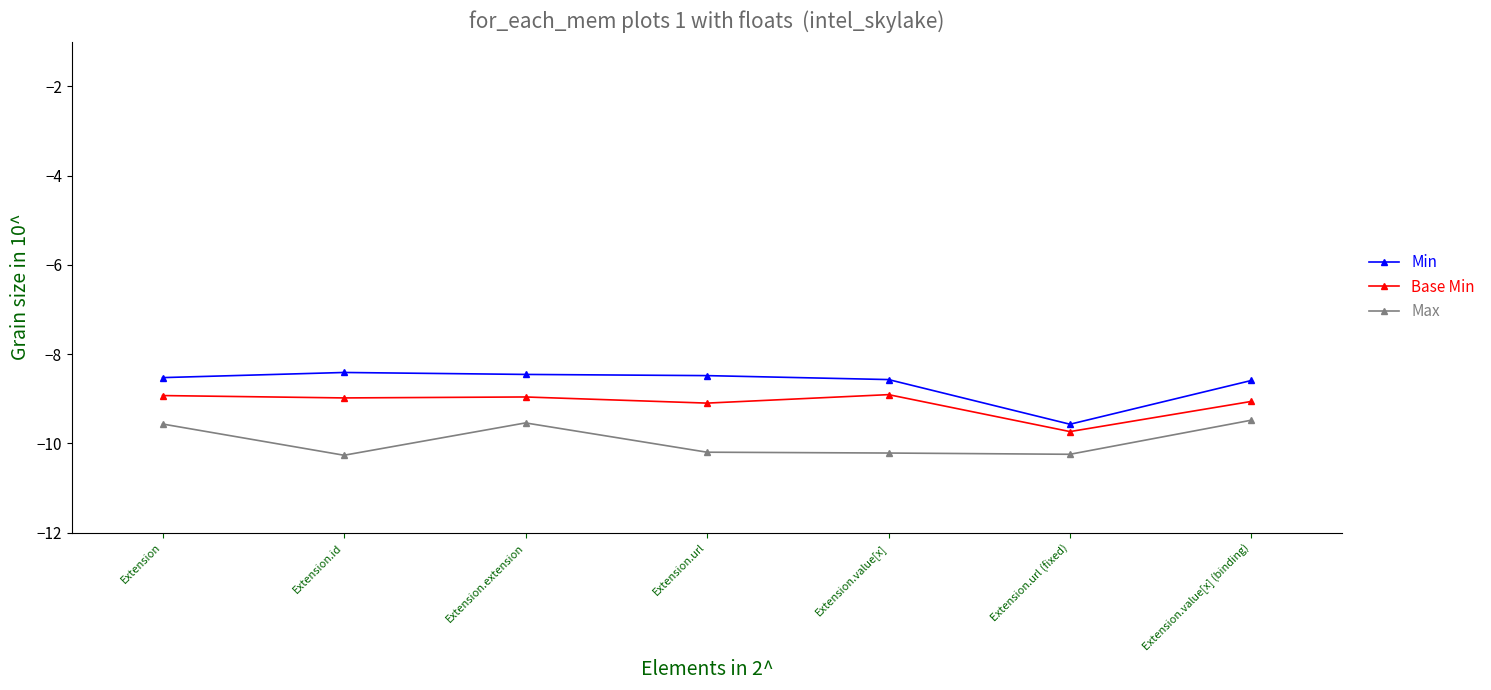

Does the chart display data point markers on the line(s)?

Yes